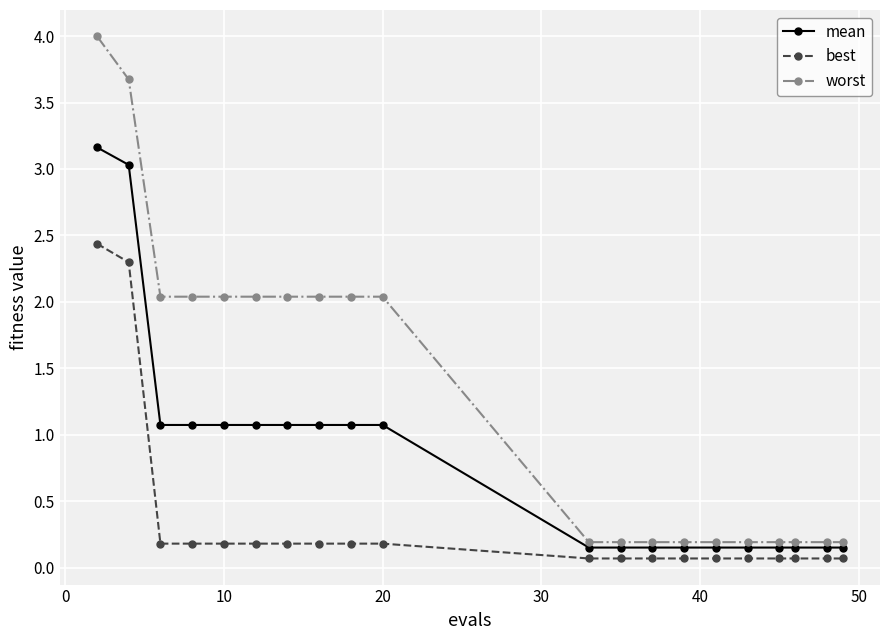

Which series has the widest spread of values?

worst